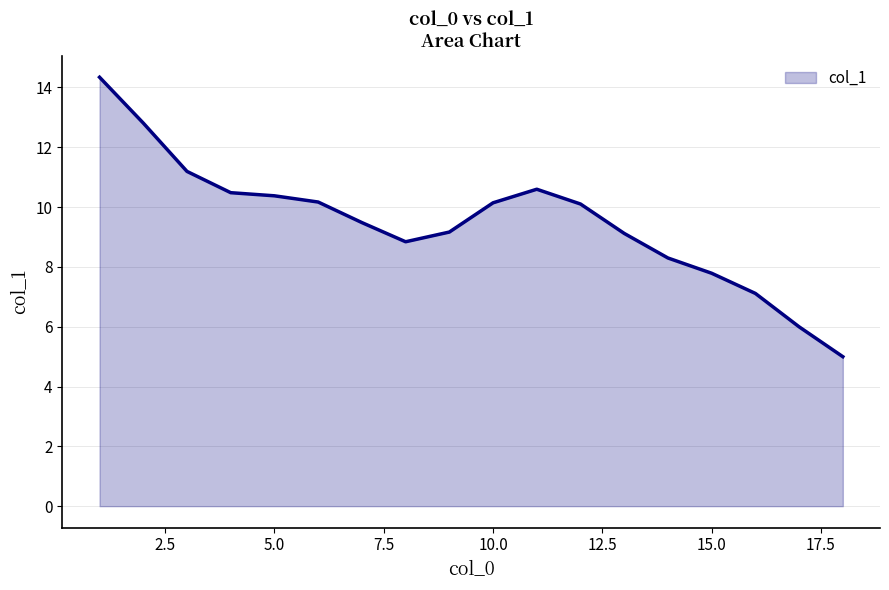

What is the minimum value shown in the chart?

5.0